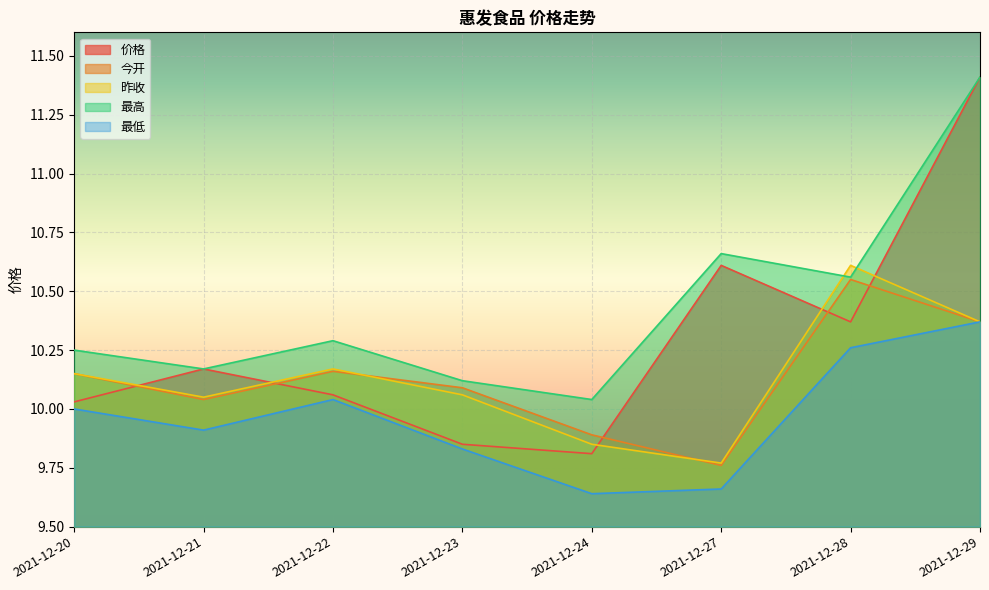

Reading left to right, extract all data points from this chart.

价格: 2021-12-20=10.0	2021-12-21=10.2	2021-12-22=10.1	2021-12-23=9.8	2021-12-24=9.8	2021-12-27=10.6	2021-12-28=10.4	2021-12-29=11.4
今开: 2021-12-20=10.2	2021-12-21=10.0	2021-12-22=10.2	2021-12-23=10.1	2021-12-24=9.9	2021-12-27=9.8	2021-12-28=10.6	2021-12-29=10.4
昨收: 2021-12-20=10.2	2021-12-21=10.1	2021-12-22=10.2	2021-12-23=10.1	2021-12-24=9.8	2021-12-27=9.8	2021-12-28=10.6	2021-12-29=10.4
最高: 2021-12-20=10.2	2021-12-21=10.2	2021-12-22=10.3	2021-12-23=10.1	2021-12-24=10.0	2021-12-27=10.7	2021-12-28=10.6	2021-12-29=11.4
最低: 2021-12-20=10.0	2021-12-21=9.9	2021-12-22=10.0	2021-12-23=9.8	2021-12-24=9.6	2021-12-27=9.7	2021-12-28=10.3	2021-12-29=10.4